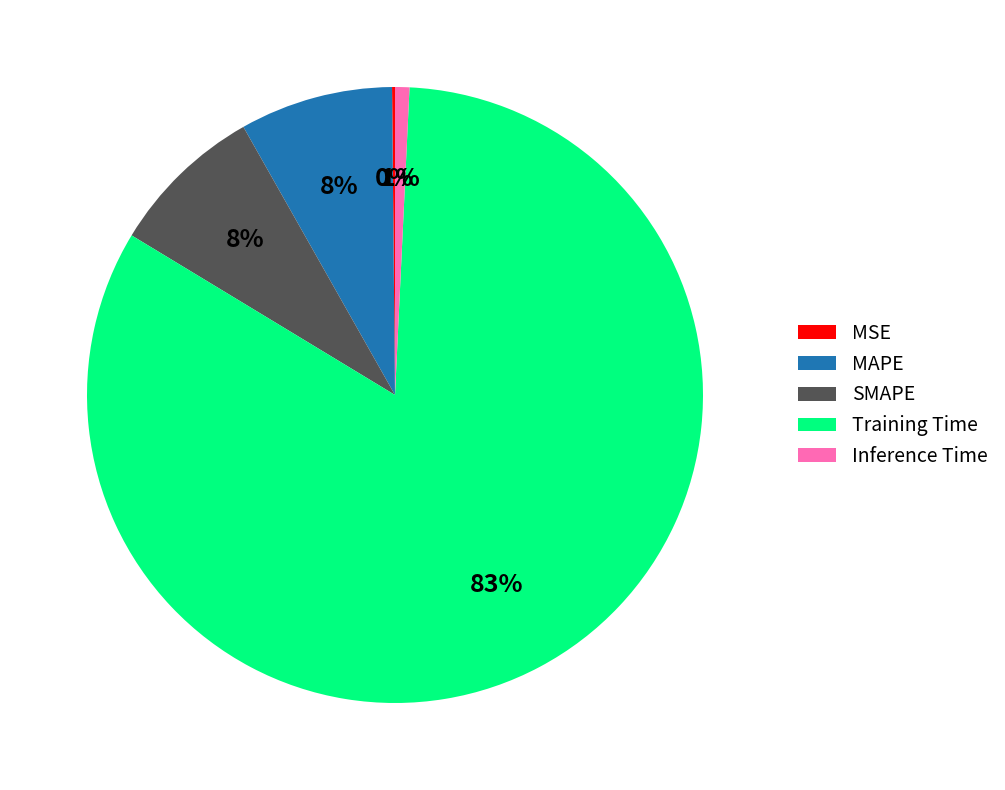

Which slice is the largest?

Training Time